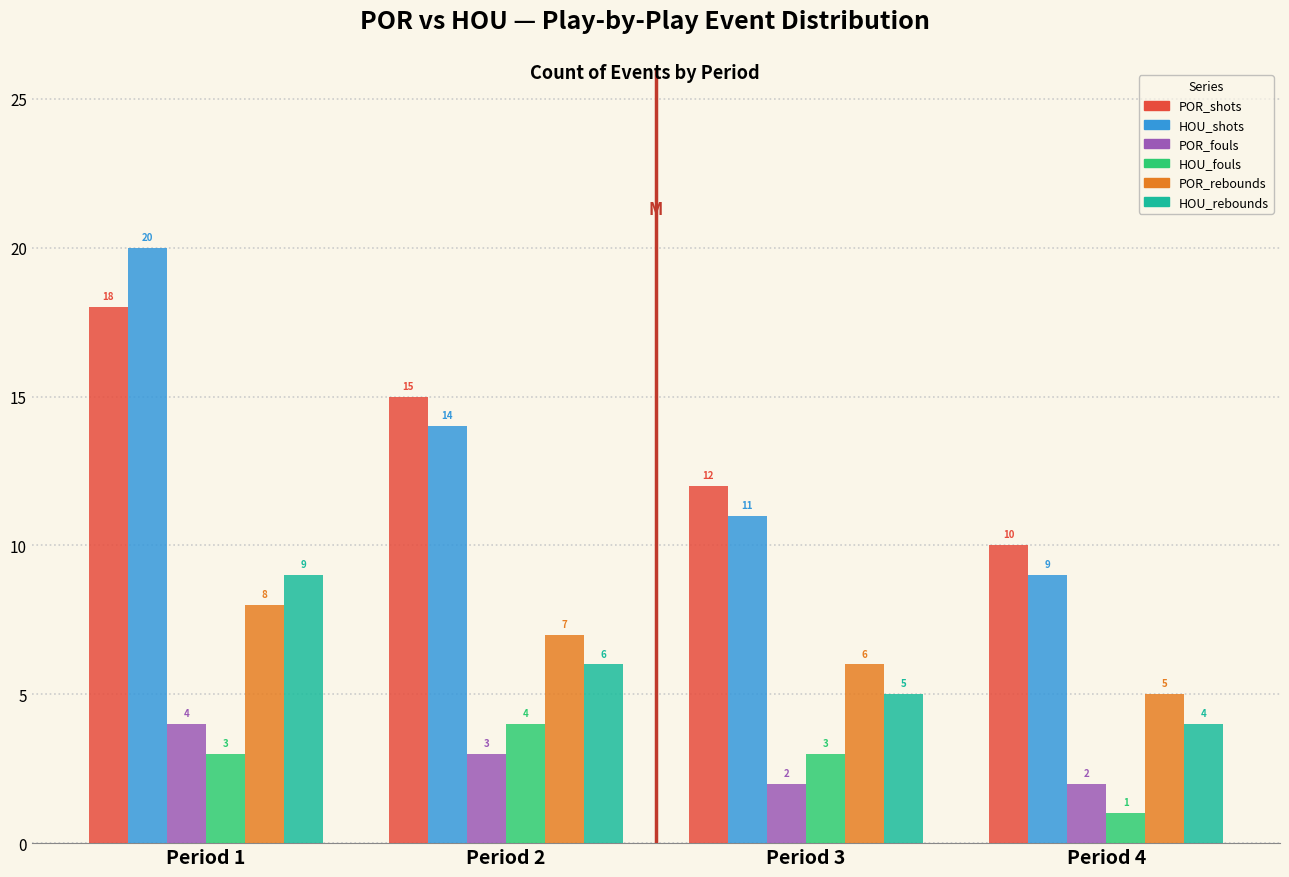

Reading left to right, what are all the values shown in this chart?

POR_shots: Period 1=18	Period 2=15	Period 3=12	Period 4=10
HOU_shots: Period 1=20	Period 2=14	Period 3=11	Period 4=9
POR_fouls: Period 1=4	Period 2=3	Period 3=2	Period 4=2
HOU_fouls: Period 1=3	Period 2=4	Period 3=3	Period 4=1
POR_rebounds: Period 1=8	Period 2=7	Period 3=6	Period 4=5
HOU_rebounds: Period 1=9	Period 2=6	Period 3=5	Period 4=4